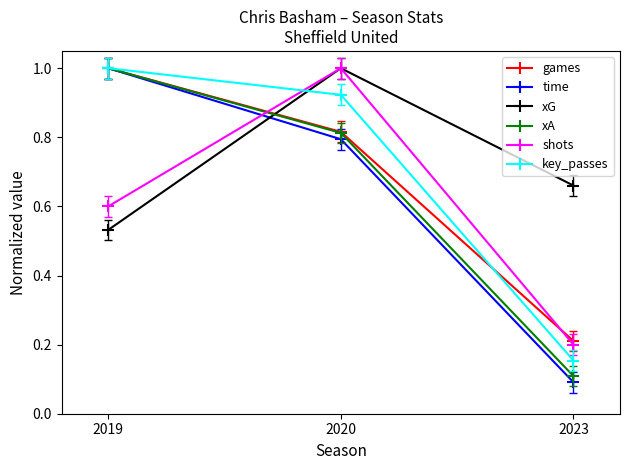

The shots series shows 0.2 at 2019. True or false?

False